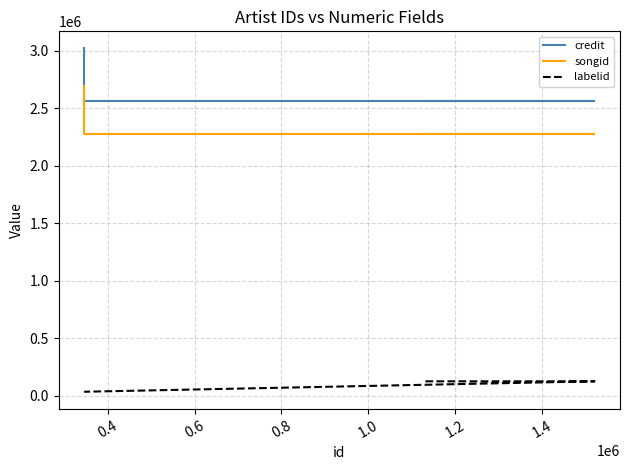

How many lines are shown in the chart?

3